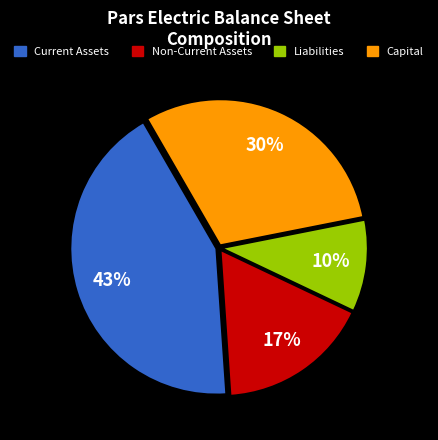

Is there a majority slice in this chart?

No